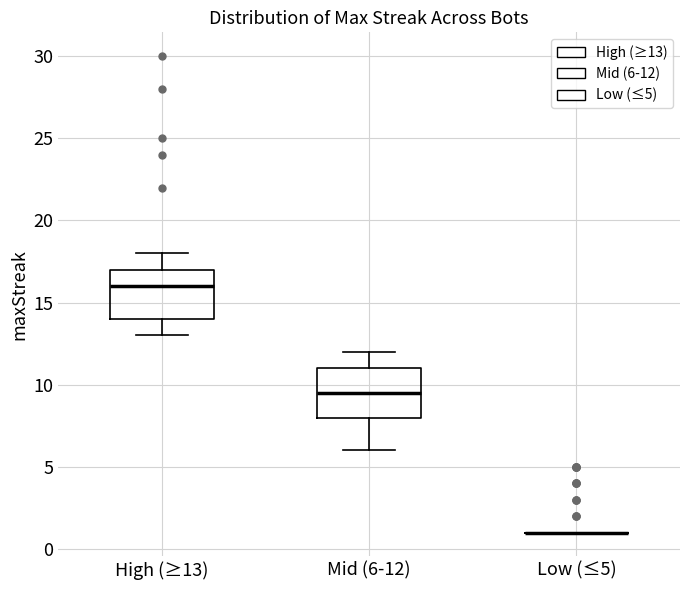

Reading left to right, read every box against the y-axis: the position of its median line, the range the box covers, and the ends of its whiskers. The values are not printed on the chart, so give them approximately, as read against the axis.

High (≥13): median 16.0, box 14.0 to 17.0, whiskers 13.0 to 18.0
Mid (6-12): median 9.5, box 8.0 to 11.0, whiskers 6.0 to 12.0
Low (≤5): box collapsed to a line at 1.0, whiskers 1.0 to 1.0